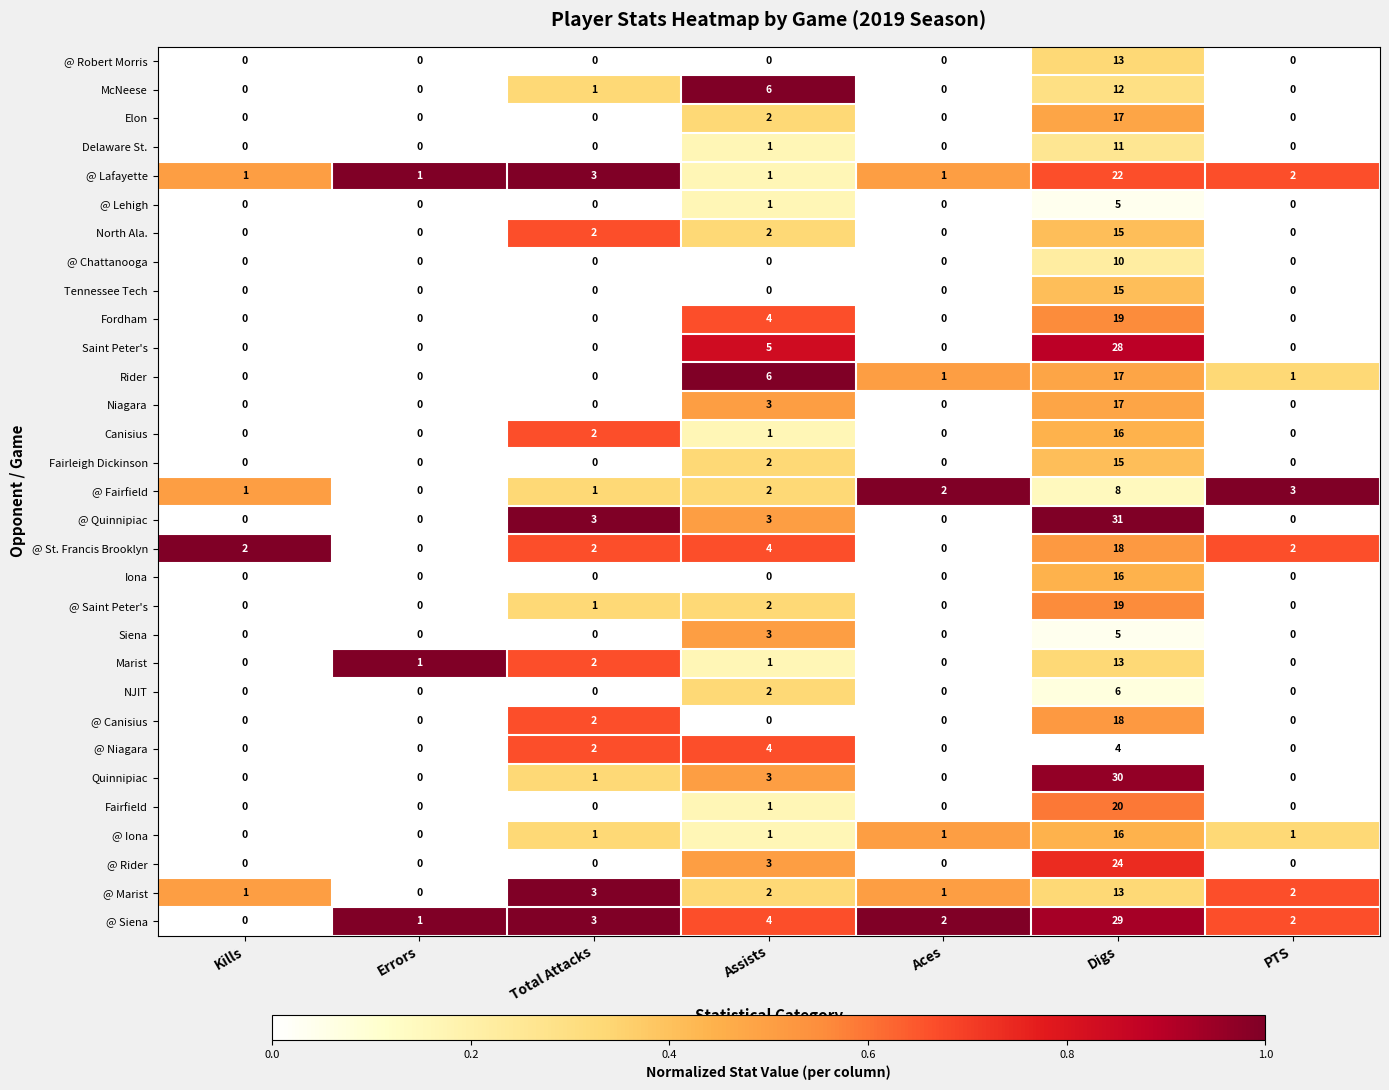

Which series has the largest total across all categories?

@ Siena